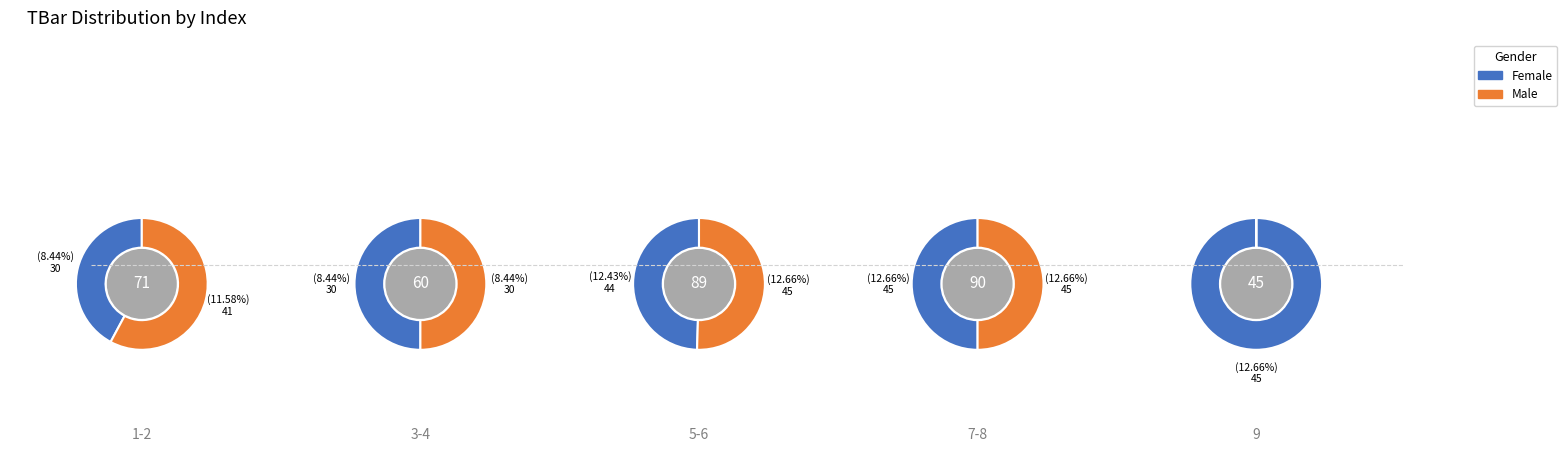

Which has a higher value, 5 or 2?

5